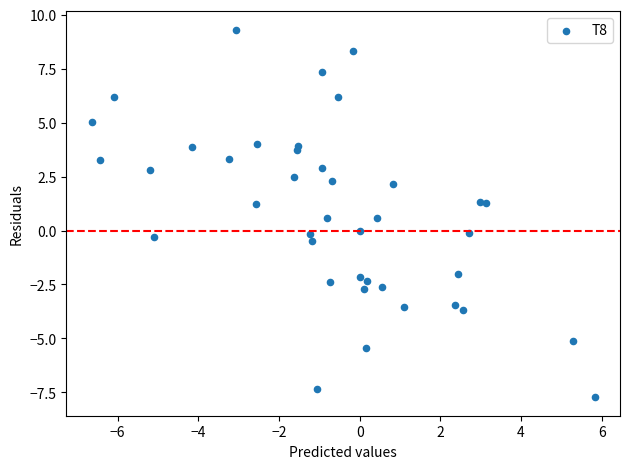

What is the range of X values (max minus min)?

12.5